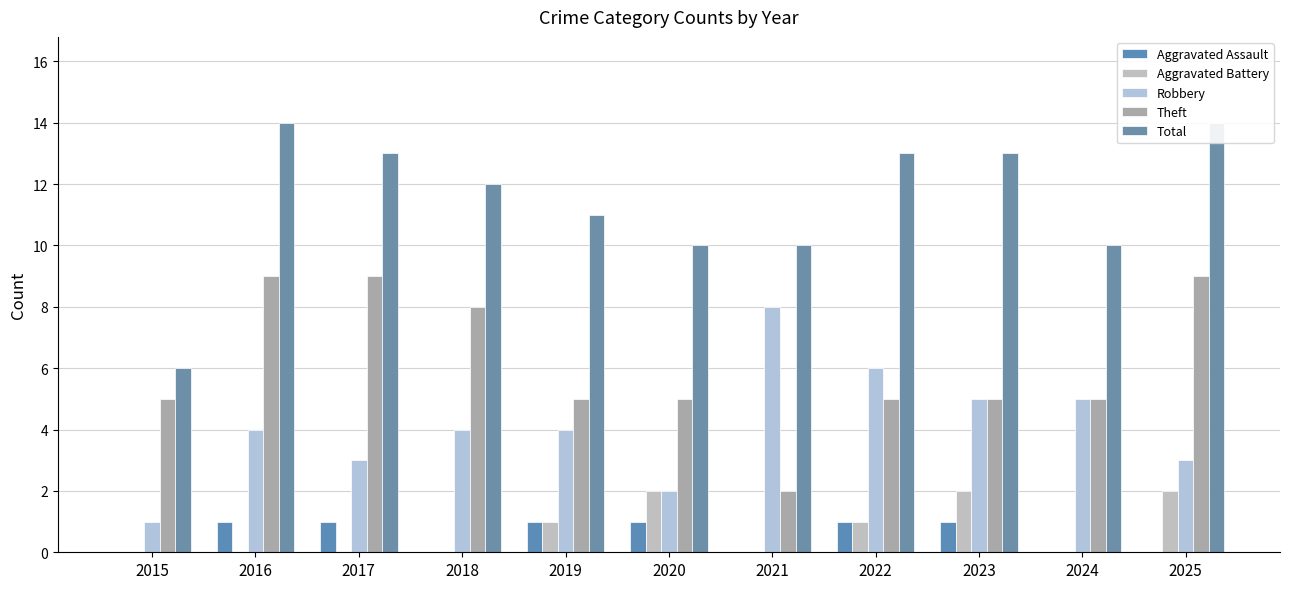

True or false: Aggravated Battery has a value of -1 at 2021.

False